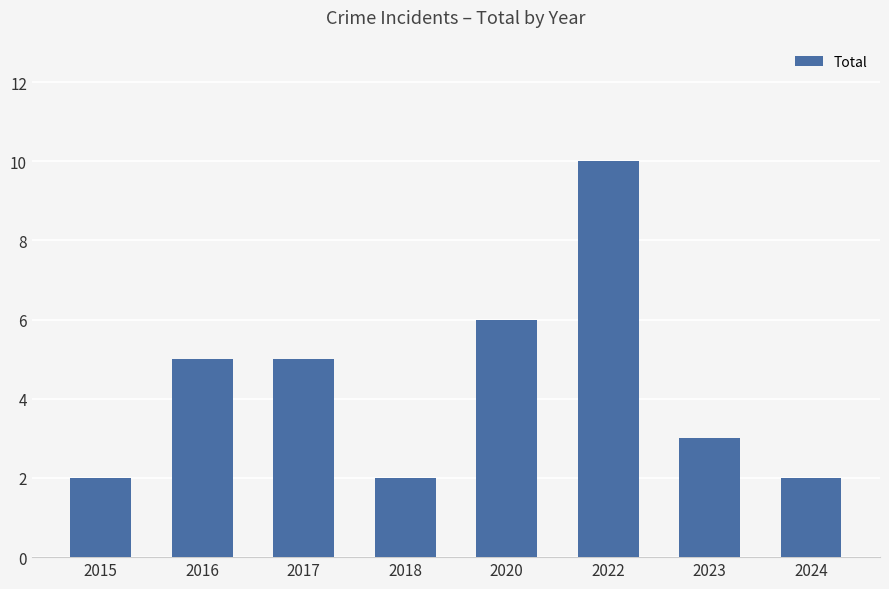

Read the value at 2016.

5